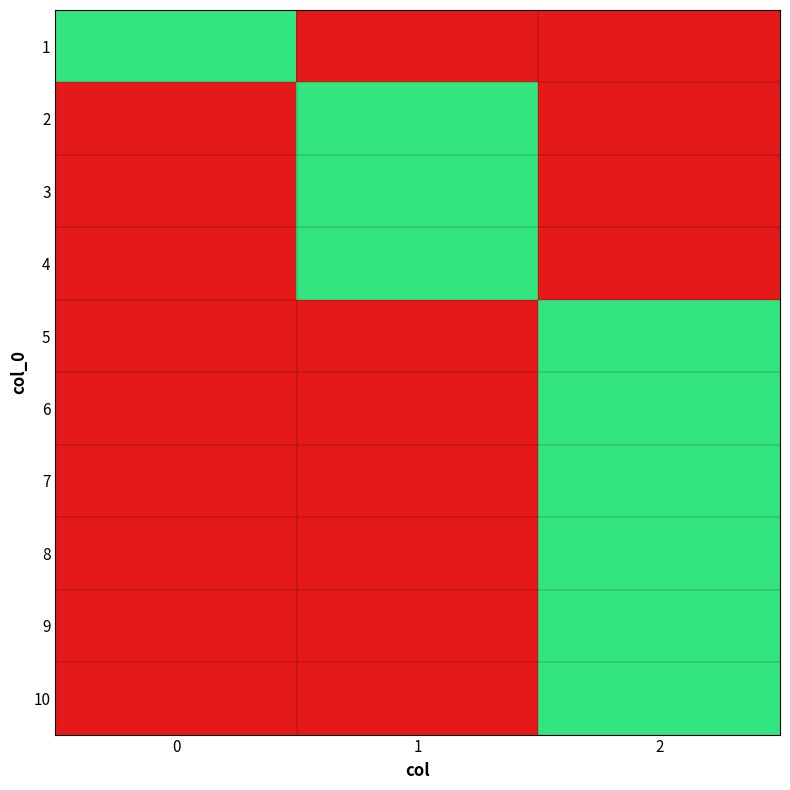

Reading right to left, extract all data points from this chart.

row_0: 0	0	1
row_1: 0	1	0
row_2: 0	1	0
row_3: 0	1	0
row_4: 1	0	0
row_5: 1	0	0
row_6: 1	0	0
row_7: 1	0	0
row_8: 1	0	0
row_9: 1	0	0